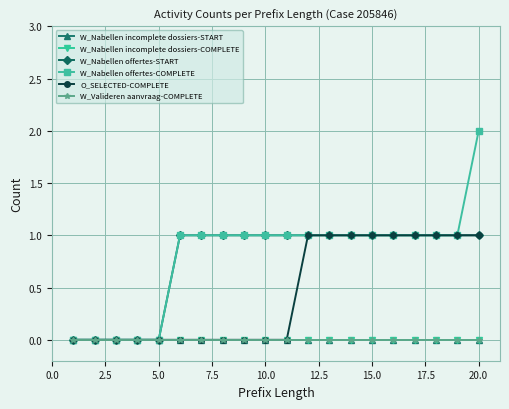

Does the chart have visible grid lines?

Yes